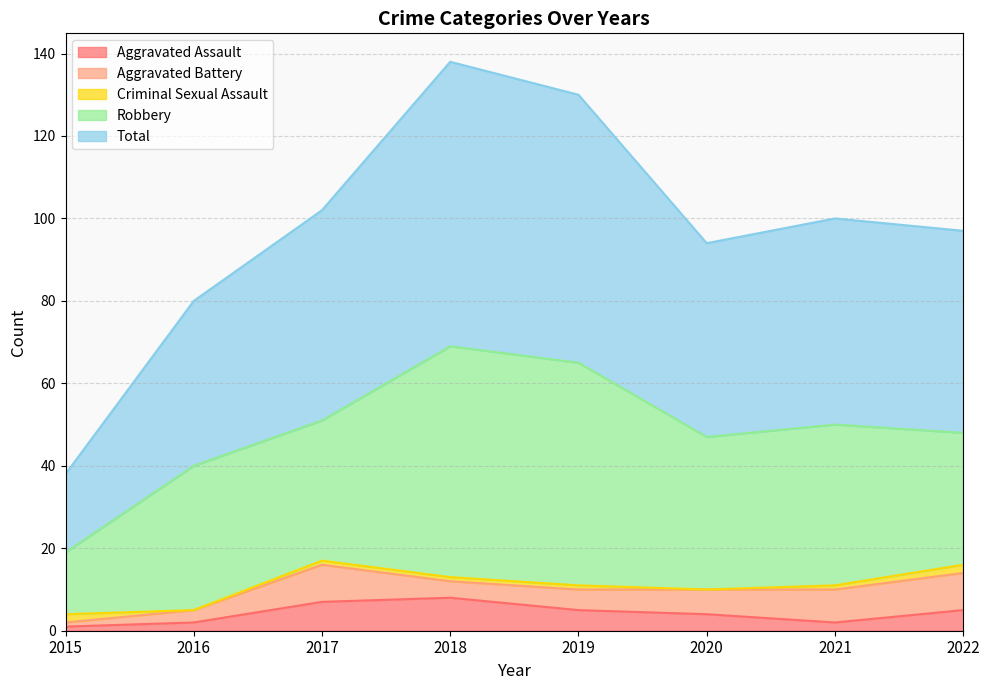

Rank the series by their maximum value, from highest to lowest.

Total, Robbery, Aggravated Battery, Aggravated Assault, Criminal Sexual Assault